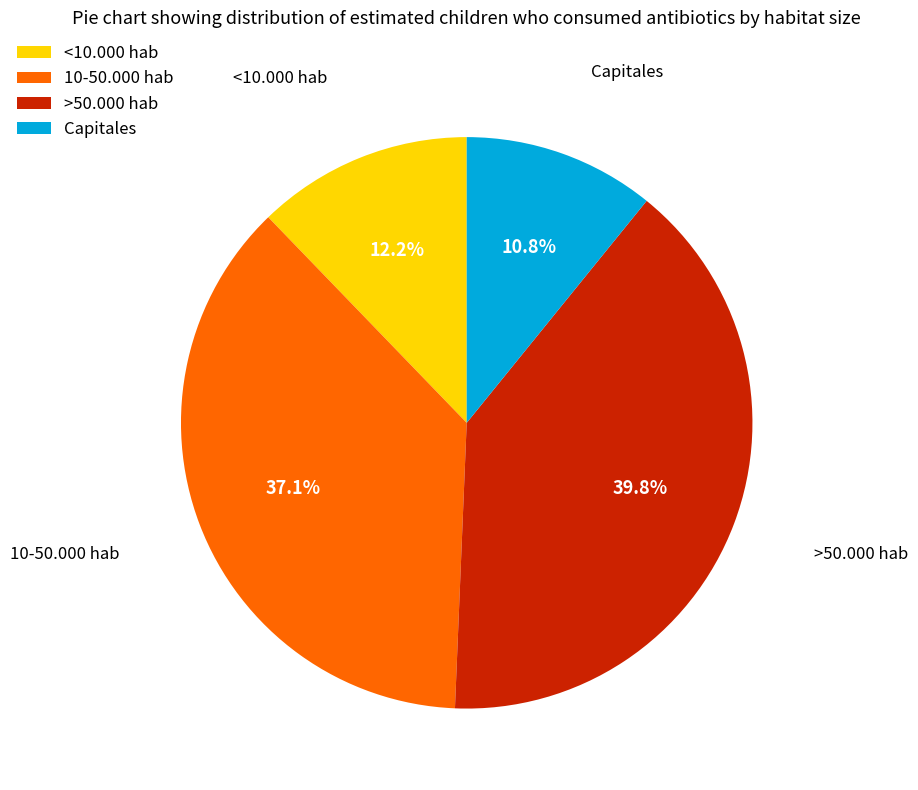

Does any single category account for the majority?

No